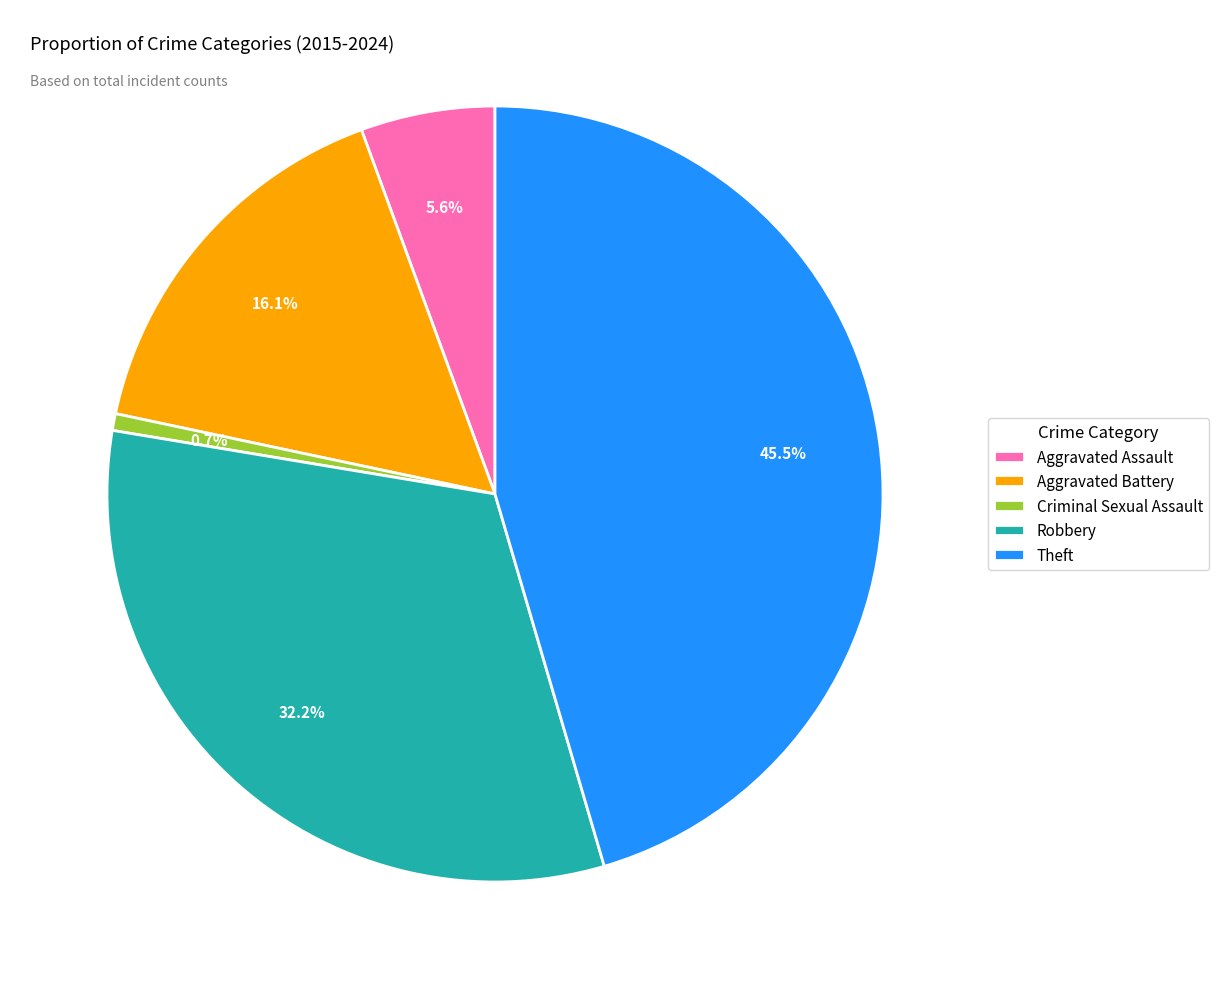

To the nearest percent, what portion does Aggravated Battery represent?

16%